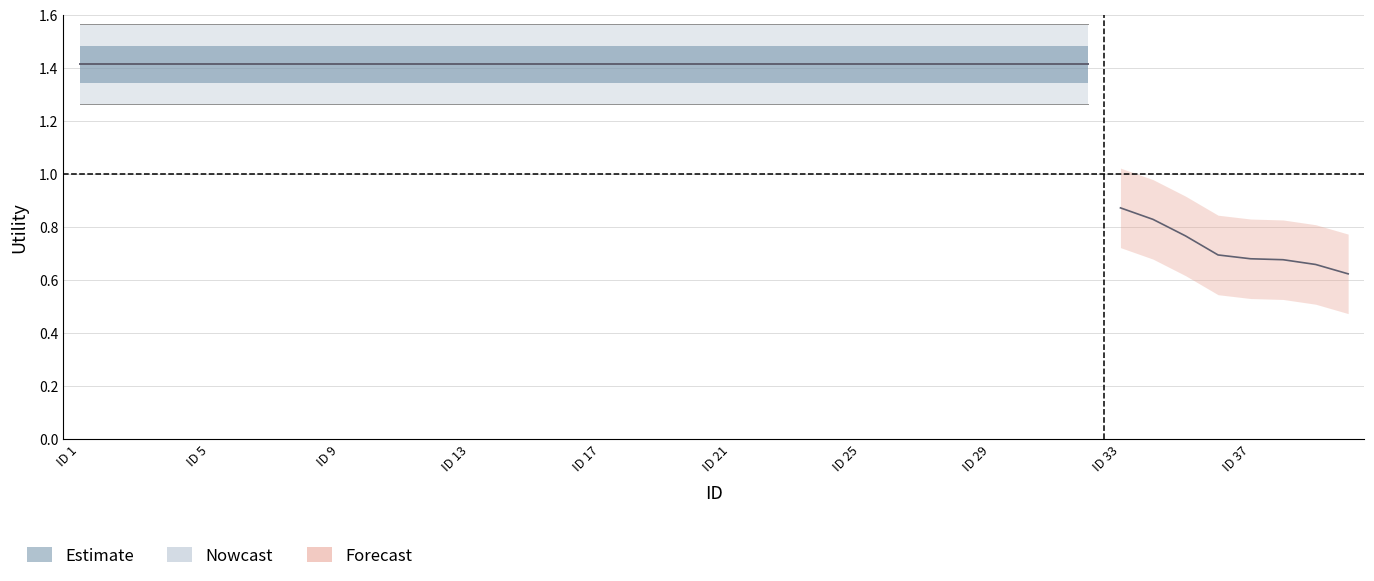

The chart shows a value of 0.2 at 37. True or false?

False